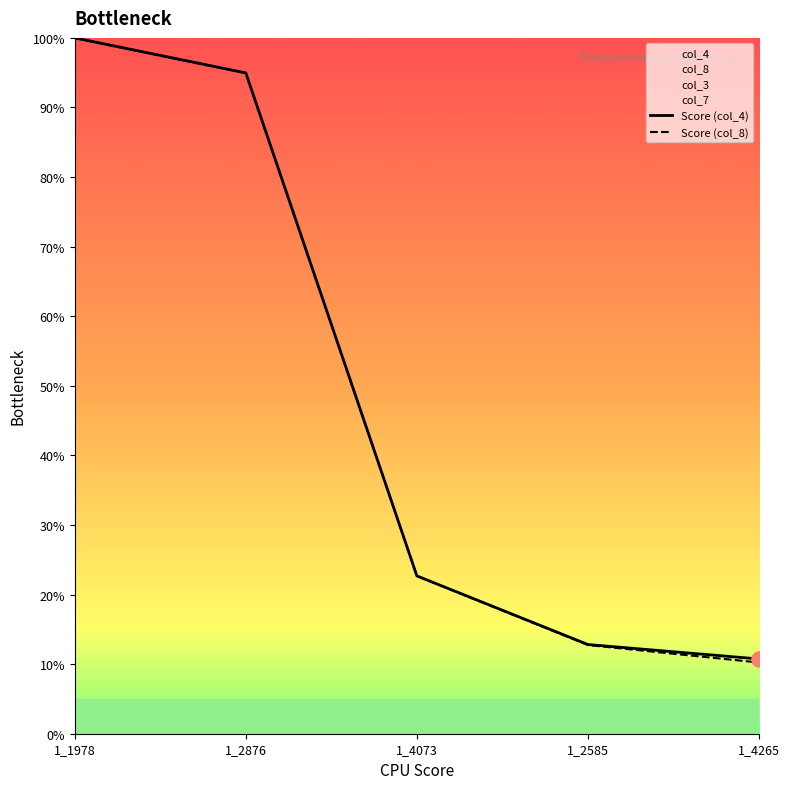

Which series has the widest spread of Y values?

col_8